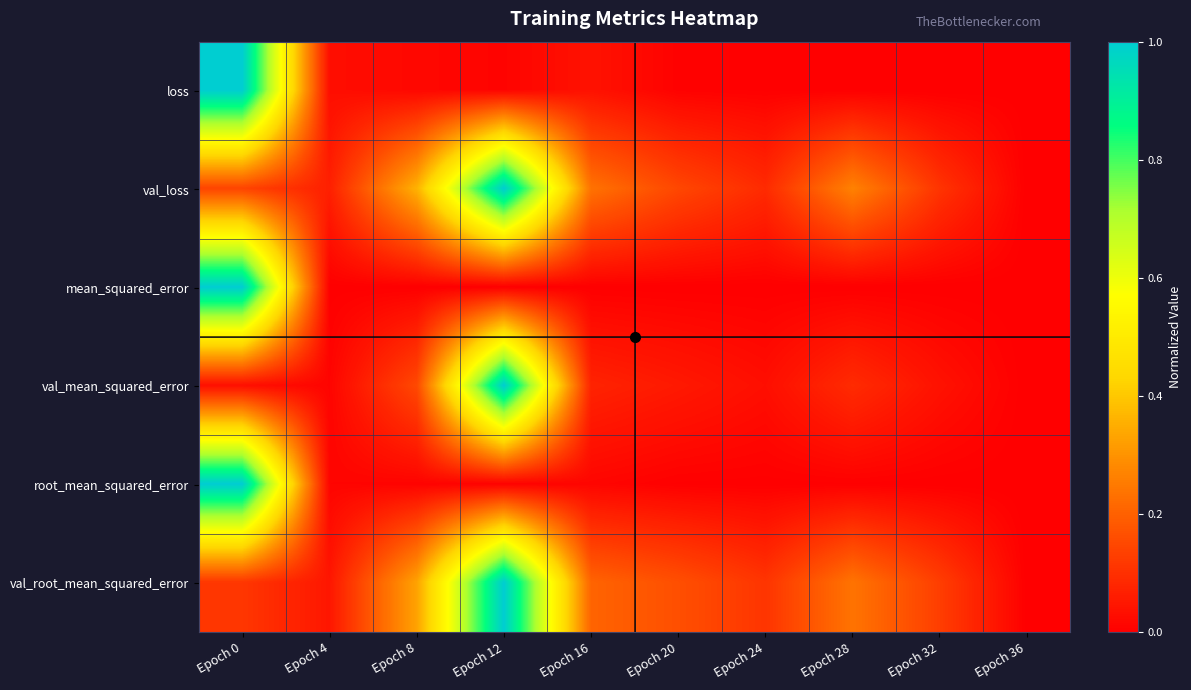

Rank the series at Epoch 20 from lowest to highest value.

mean_squared_error, root_mean_squared_error, loss, val_mean_squared_error, val_loss, val_root_mean_squared_error